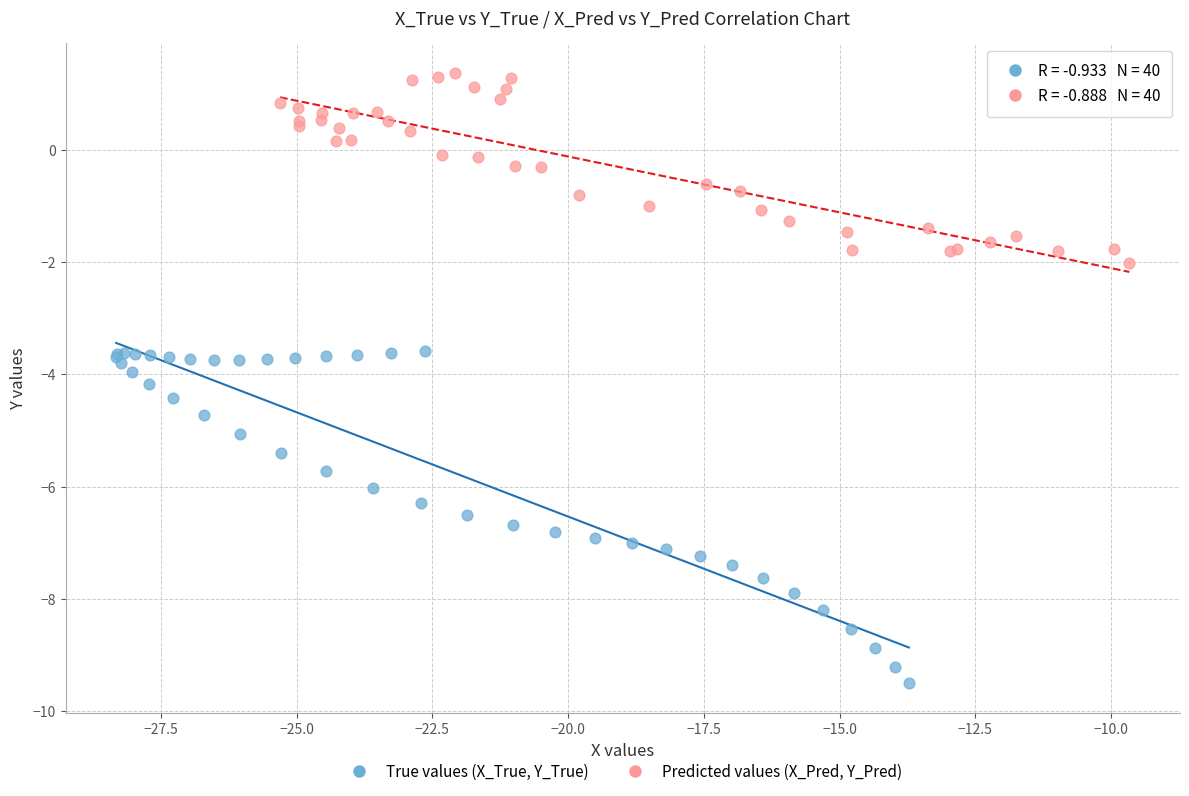

What are all the series names shown in the legend?

True values (X_True, Y_True), Predicted values (X_Pred, Y_Pred)